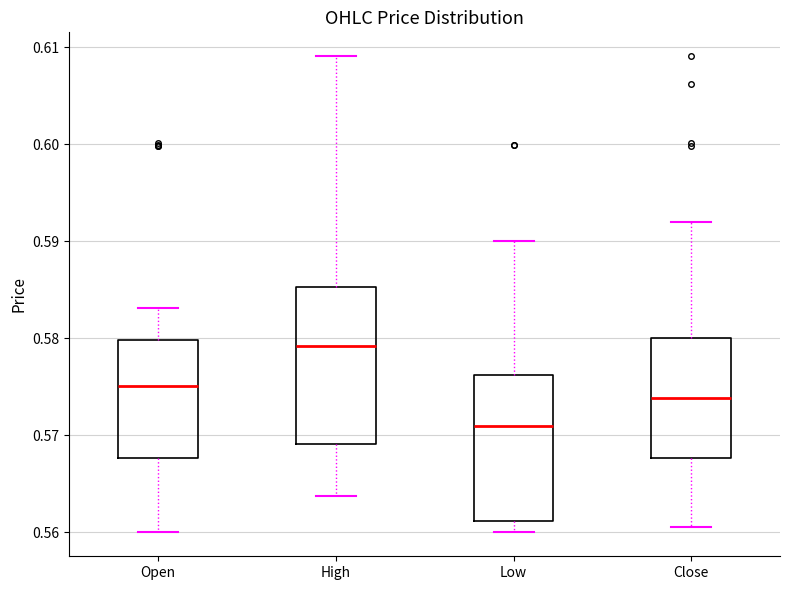

Which box is the tallest, from its lower edge to its upper edge?

High